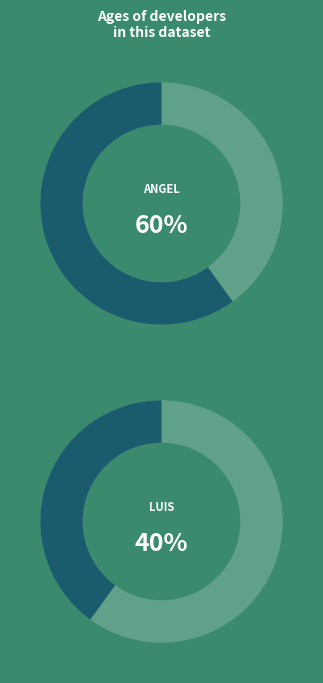

The angel slice represents 50% of the pie. True or false?

False